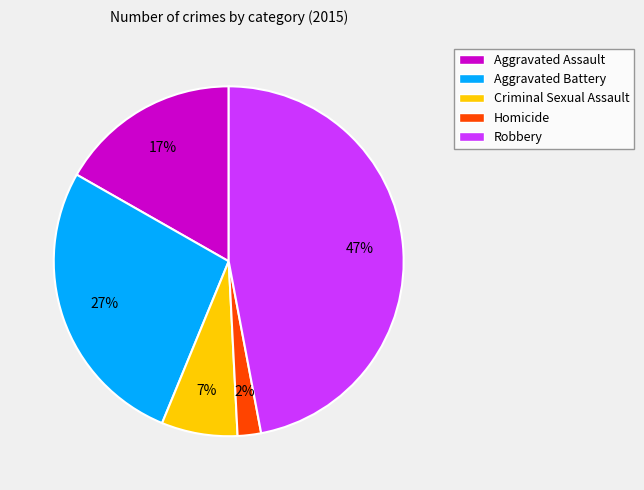

Count the number of slices in the pie.

5